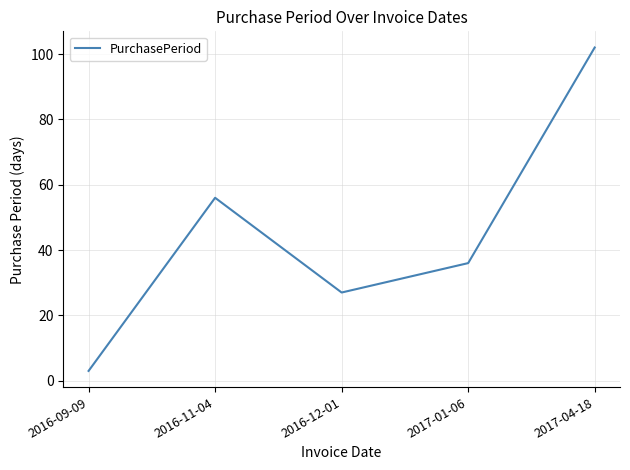

At which category does the data reach its first local peak?

2016-11-04